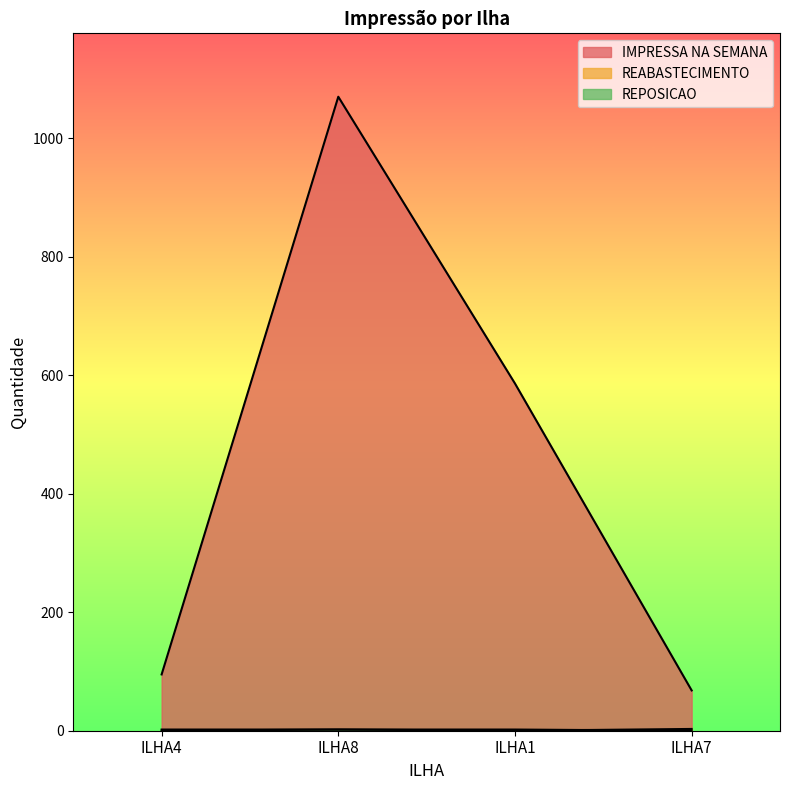

Rank the categories by REABASTECIMENTO value from lowest to highest.

ILHA1, ILHA4, ILHA8, ILHA7